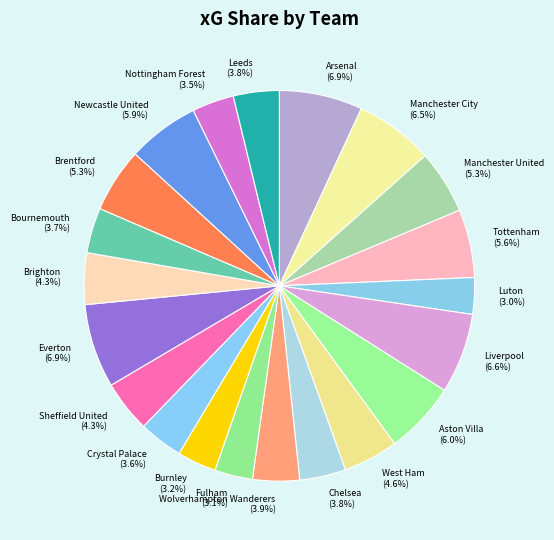

Approximately how many times larger is the value at Wolverhampton Wanderers compared to Arsenal?

0.6